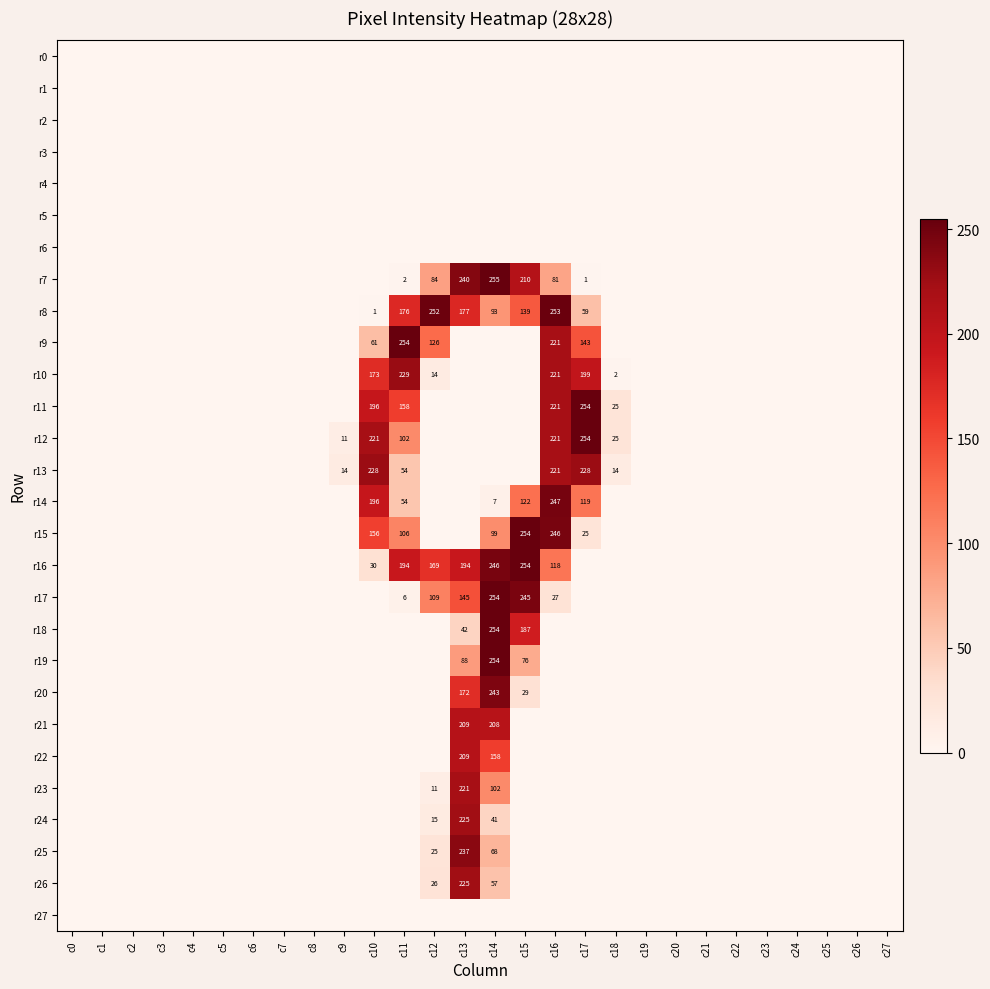

How many values in r24 are above zero?

3